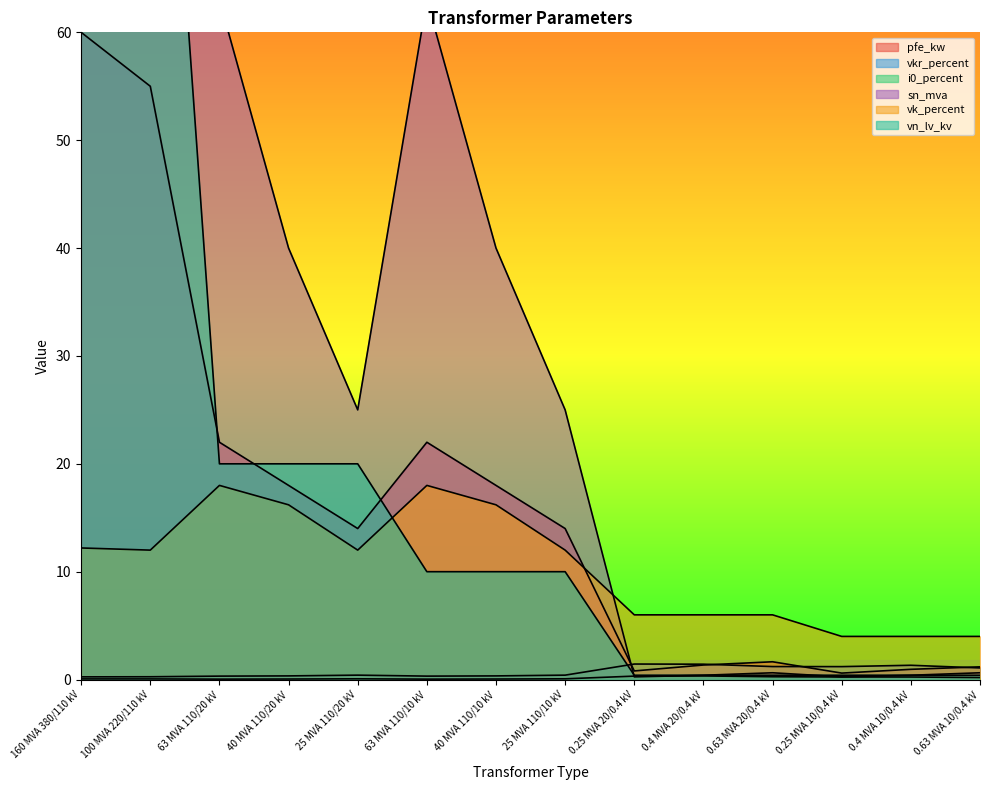

Reading left to right, transcribe all the data shown in this chart.

pfe_kw: 60.0	55.0	22.0	18.0	14.0	22.0	18.0	14.0	0.8	1.4	1.6	0.6	0.9	1.2
vkr_percent: 0.2	0.3	0.3	0.3	0.4	0.3	0.3	0.4	1.4	1.4	1.2	1.2	1.3	1.1
i0_percent: 0.1	0.1	0.0	0.1	0.1	0.0	0.1	0.1	0.3	0.3	0.3	0.2	0.2	0.2
sn_mva: 160.0	100.0	63.0	40.0	25.0	63.0	40.0	25.0	0.2	0.4	0.6	0.2	0.4	0.6
vk_percent: 12.2	12.0	18.0	16.2	12.0	18.0	16.2	12.0	6.0	6.0	6.0	4.0	4.0	4.0
vn_lv_kv: 110.0	110.0	20.0	20.0	20.0	10.0	10.0	10.0	0.4	0.4	0.4	0.4	0.4	0.4